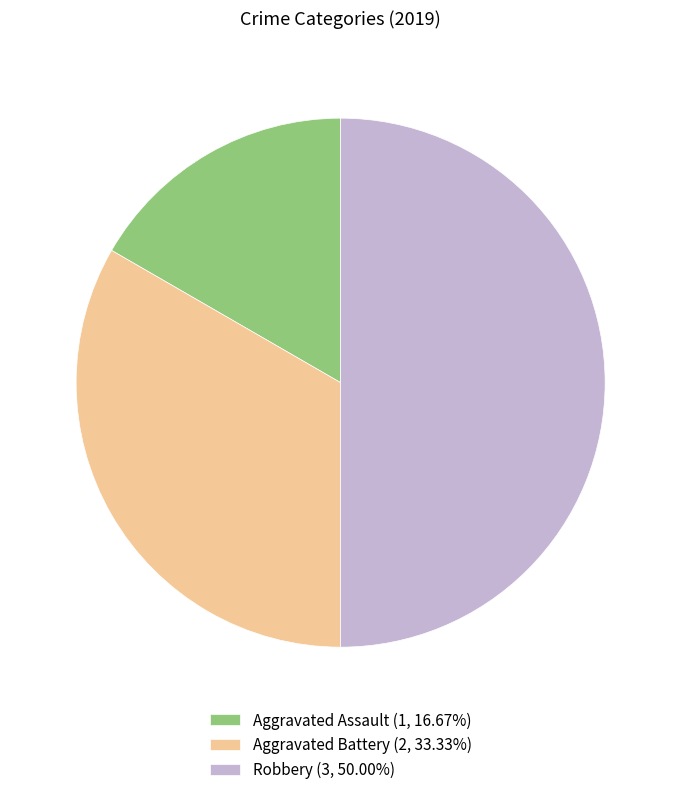

Which slice is the smallest?

Aggravated Assault